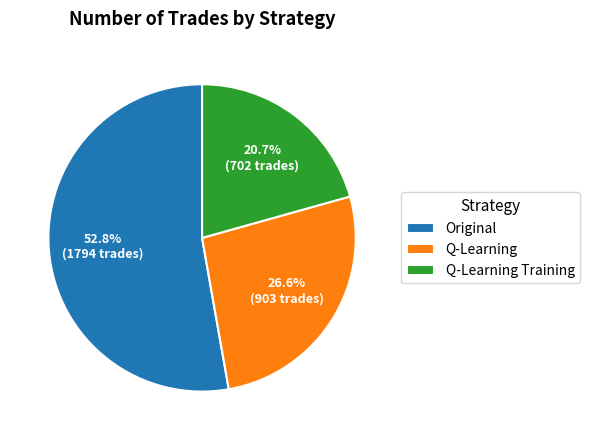

To the nearest percent, what is the difference between the largest and smallest slice percentages?

32%